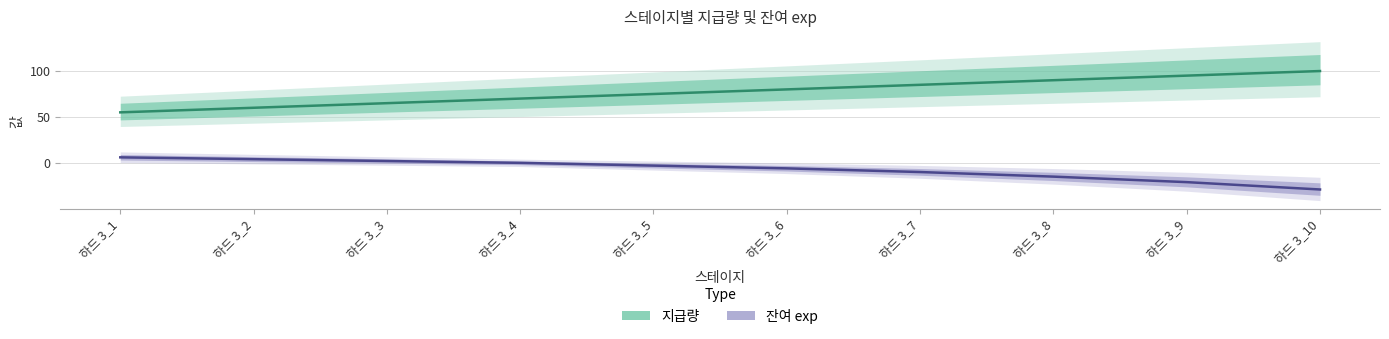

How many lines are shown in the chart?

2